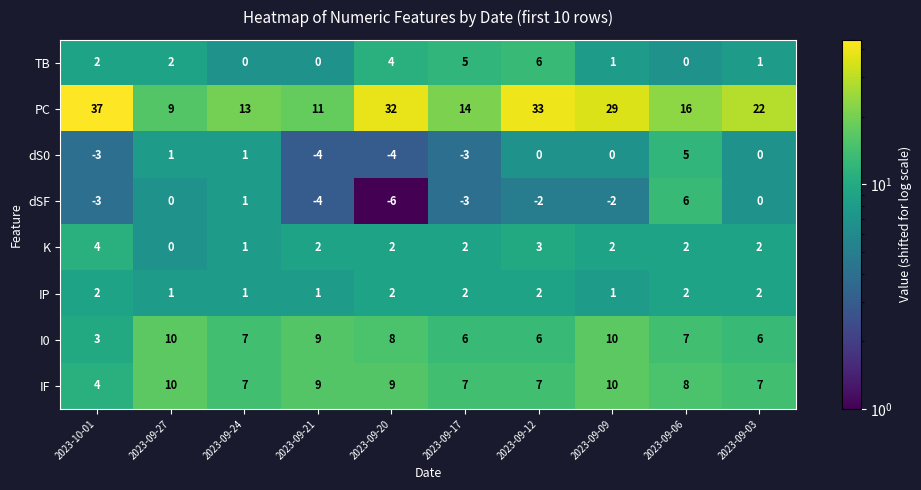

What is the greatest value displayed?

37